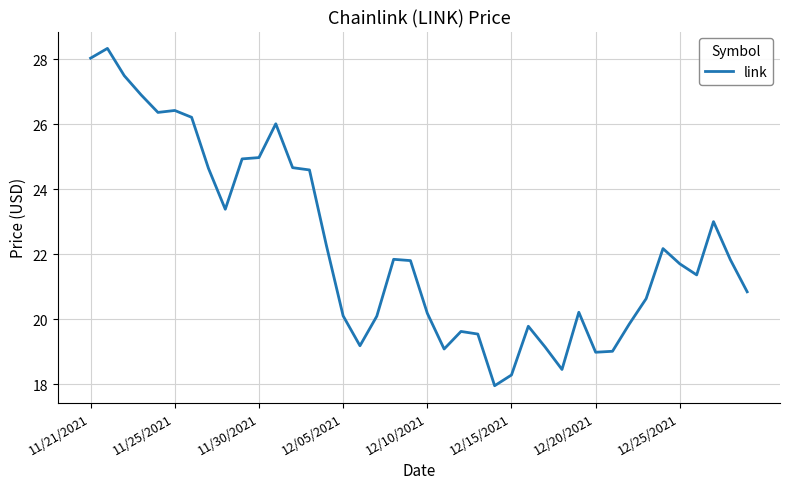

What is the difference between the maximum and minimum values?

10.4